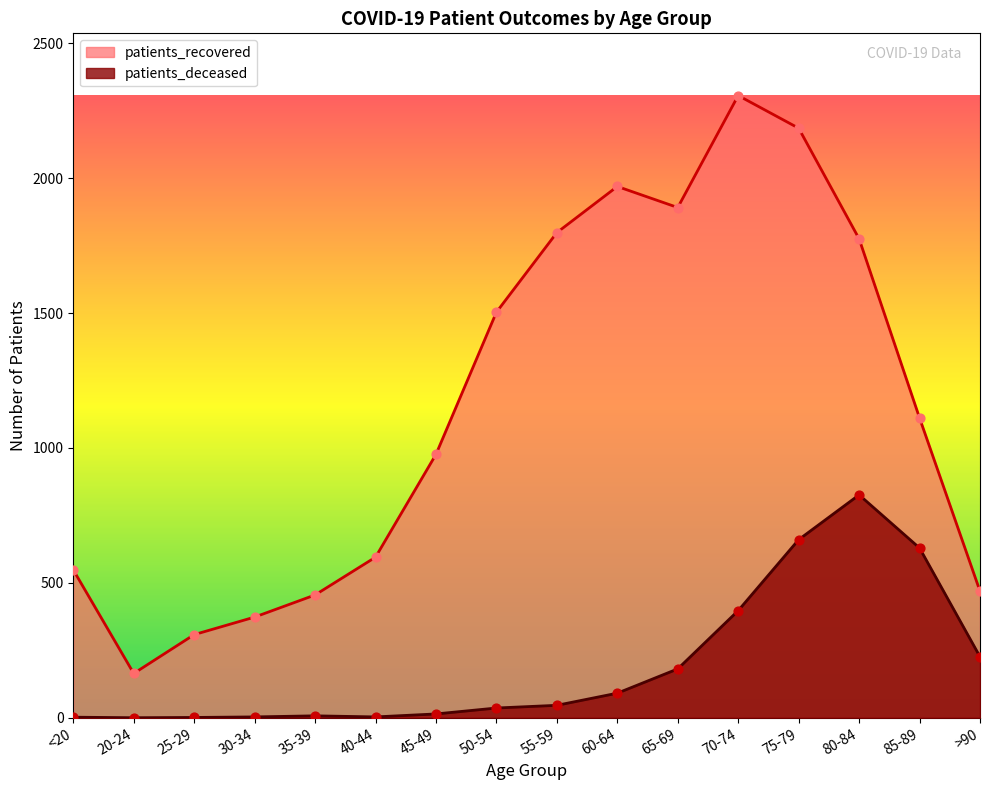

Which series contains the lowest Y value?

patients_deceased